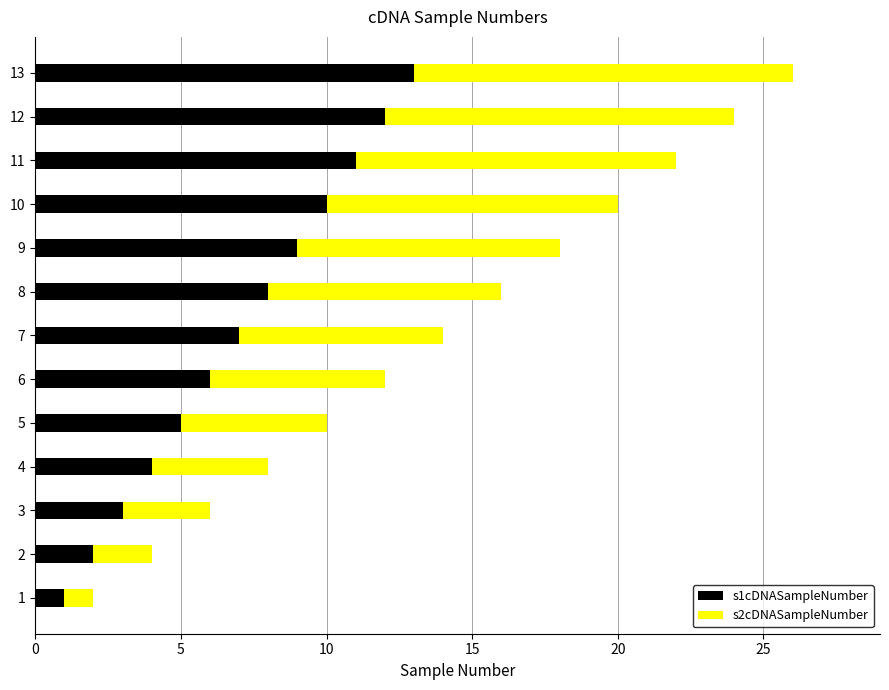

List the labels in order of s1cDNASampleNumber value, largest first.

13, 12, 11, 10, 9, 8, 7, 6, 5, 4, 3, 2, 1